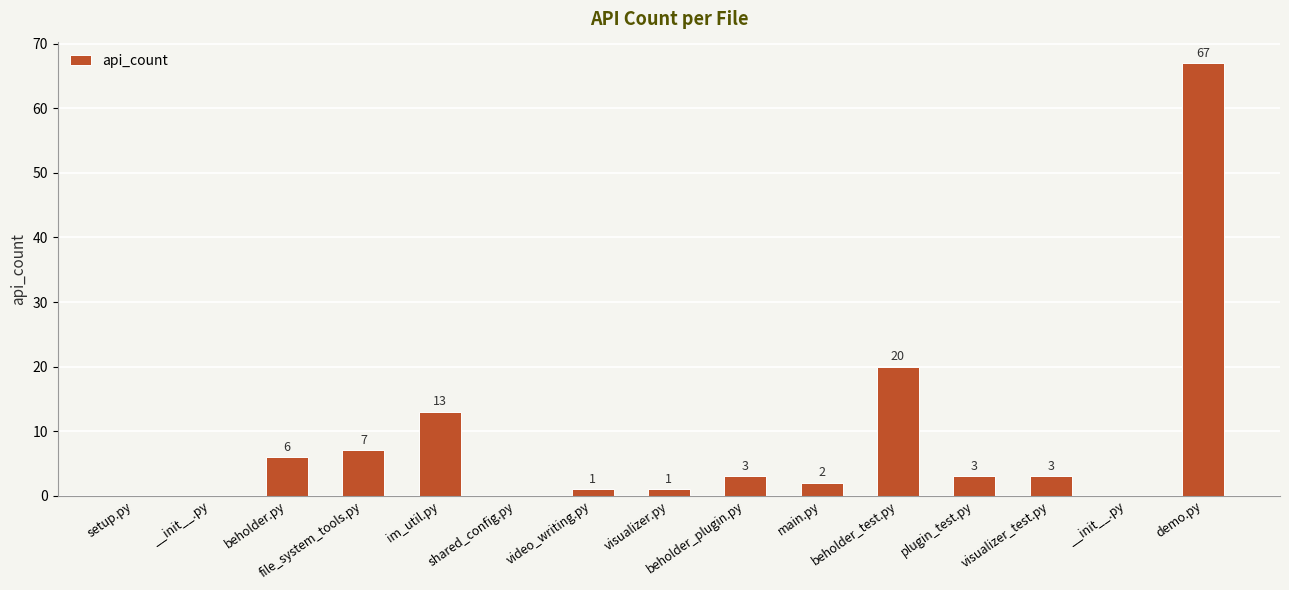

Are the bars horizontal?

No